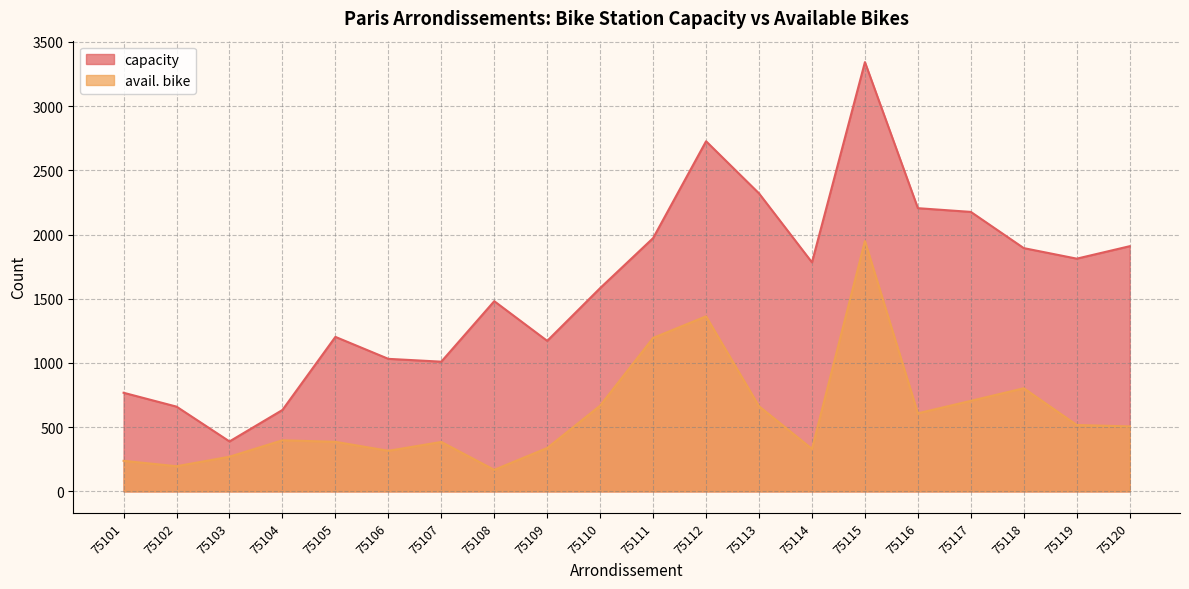

Which series changed the most between 75107 and 75114?

capacity